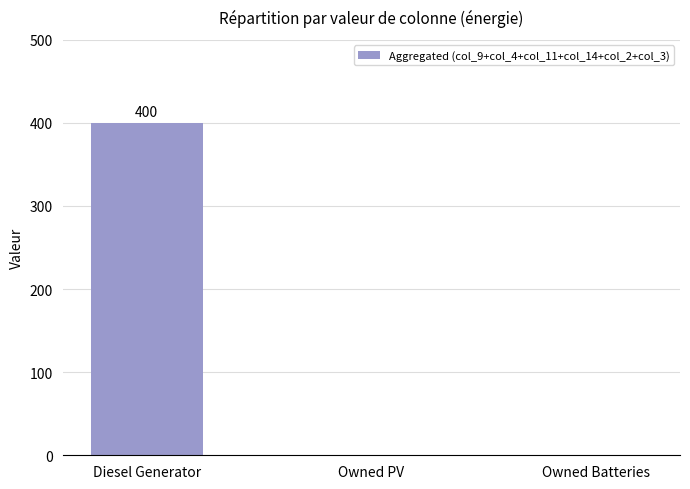

Are the bars horizontal?

No